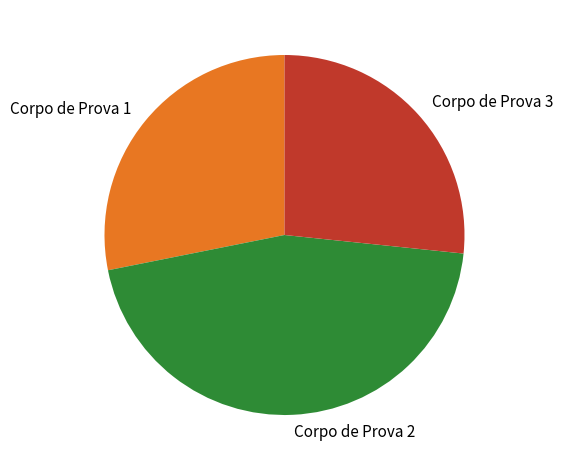

Is it true that Corpo de Prova 2 is 54% of the pie?

False